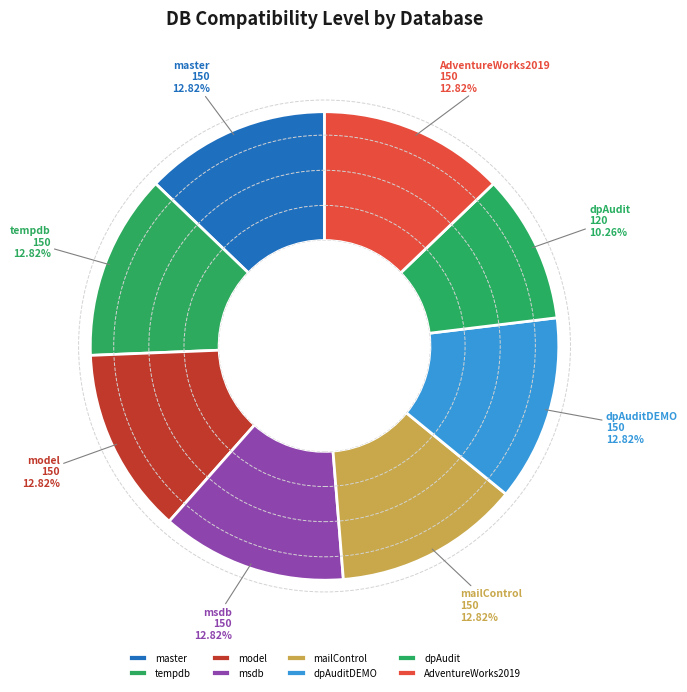

How many segments does this pie chart have?

8